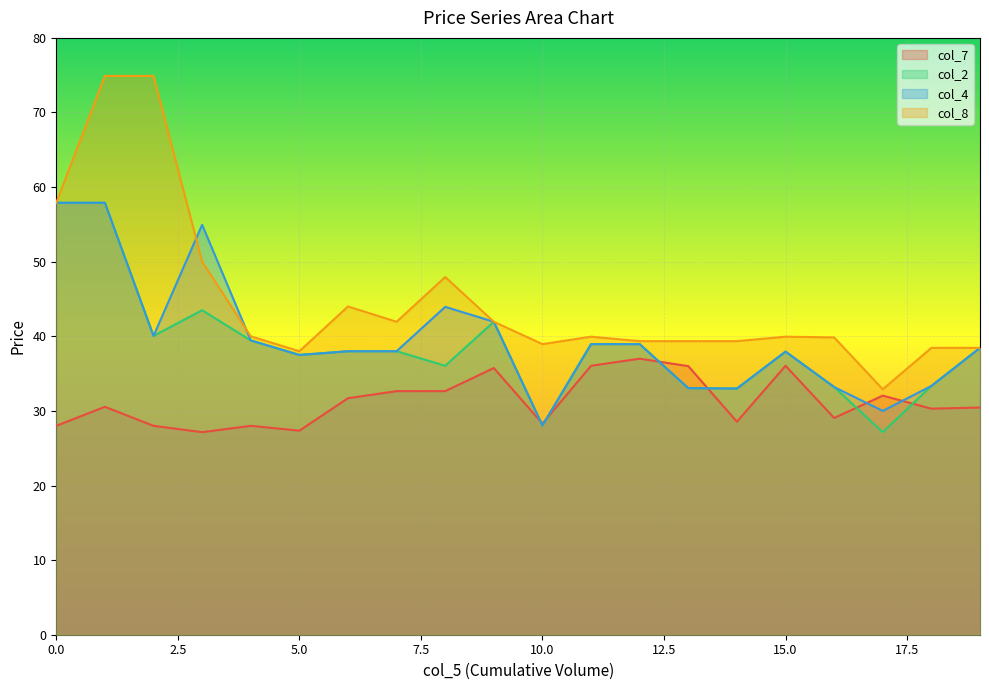

Which has a higher value, 17 or 5?

17